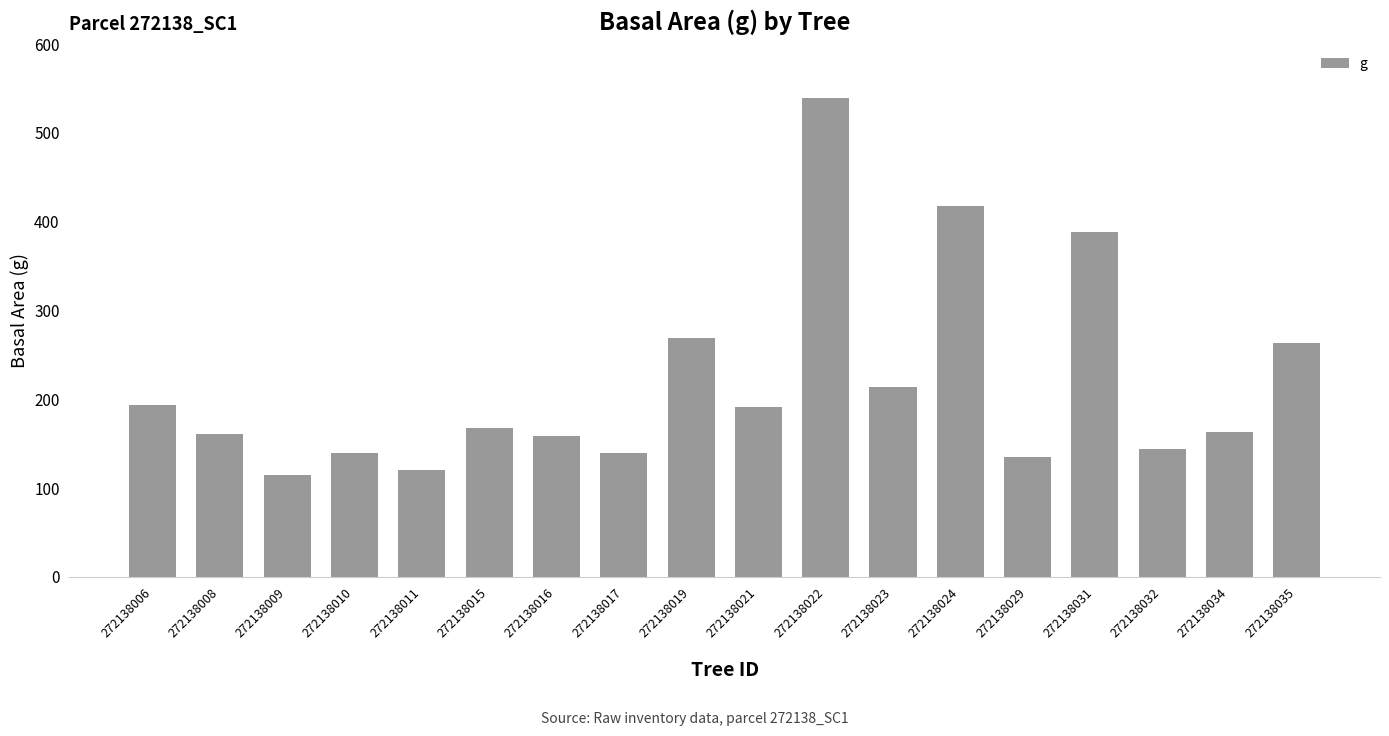

How many data points does each series have?

18